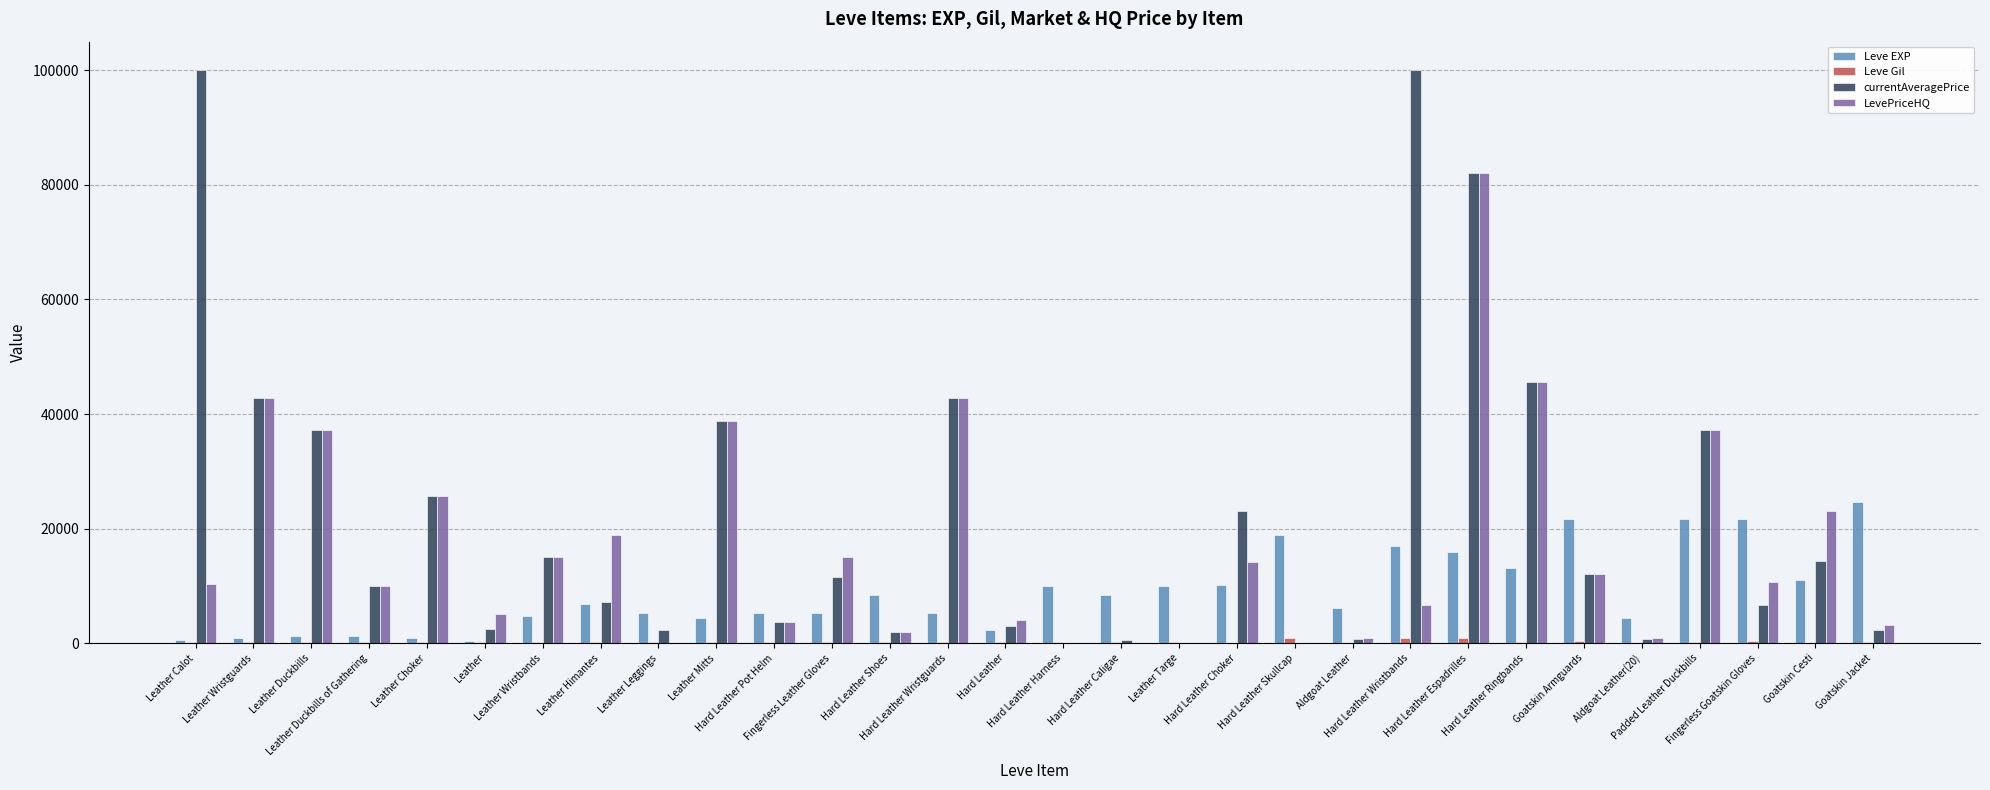

What is the sum of all LevePriceHQ values?

507480